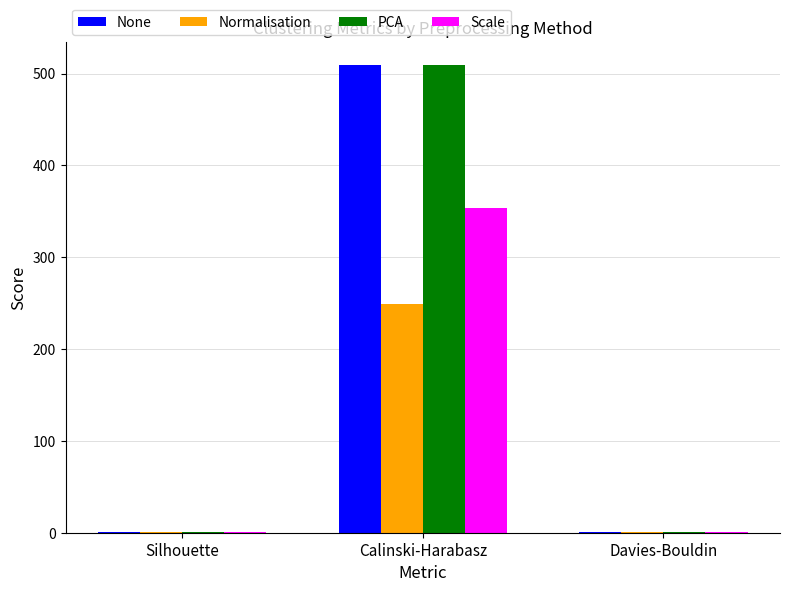

What is the total value across all series at Calinski-Harabasz?

1620.0